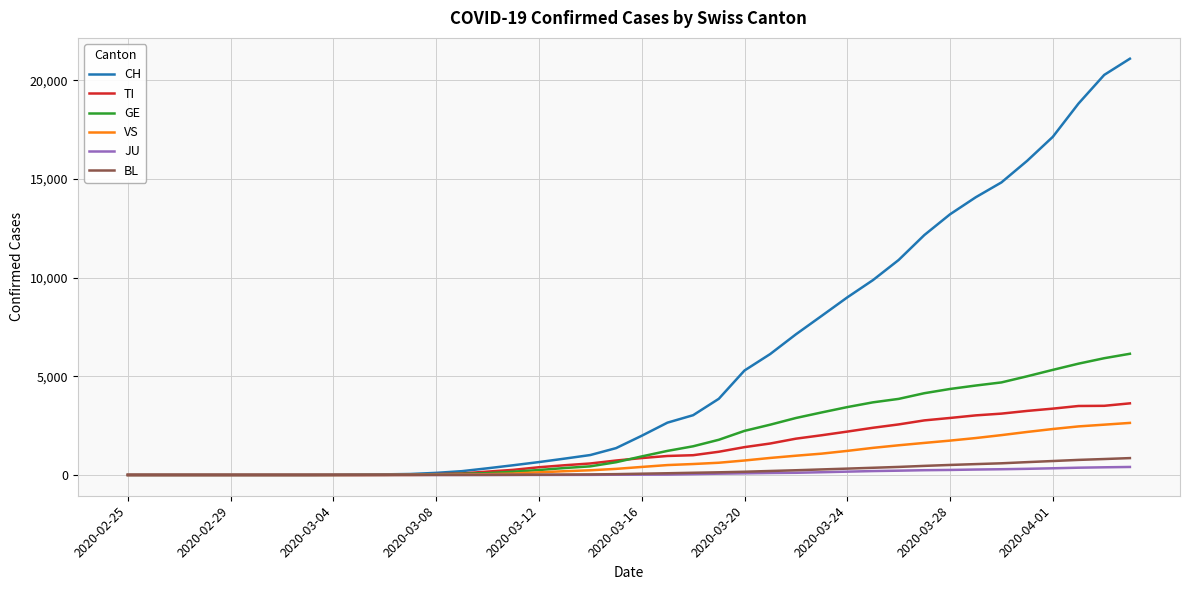

How many lines are shown in the chart?

6